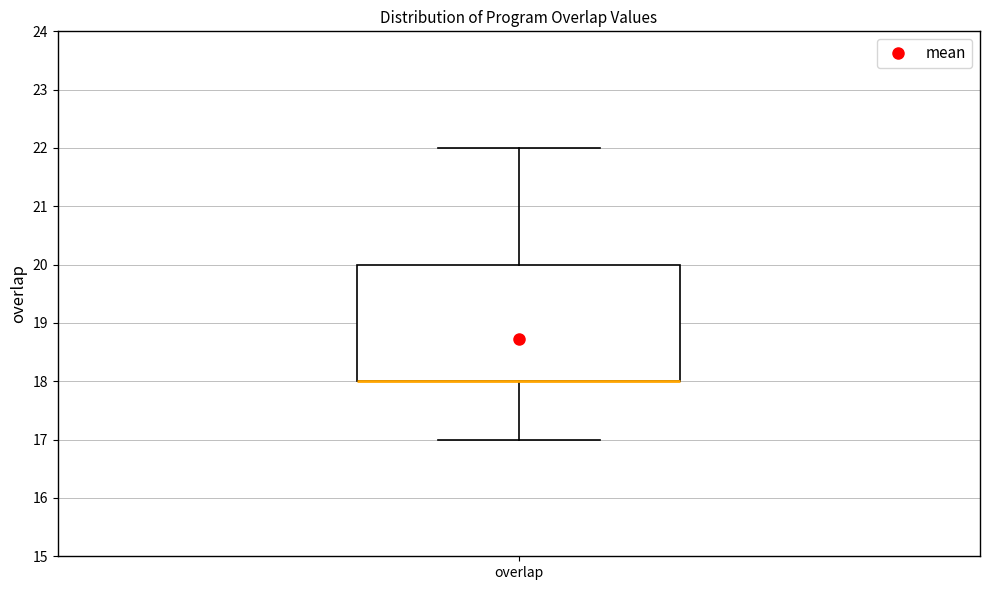

Where is the upper edge of the box for overlap on the y-axis? The values are not printed on the chart, so give them approximately, as read against the axis.

20